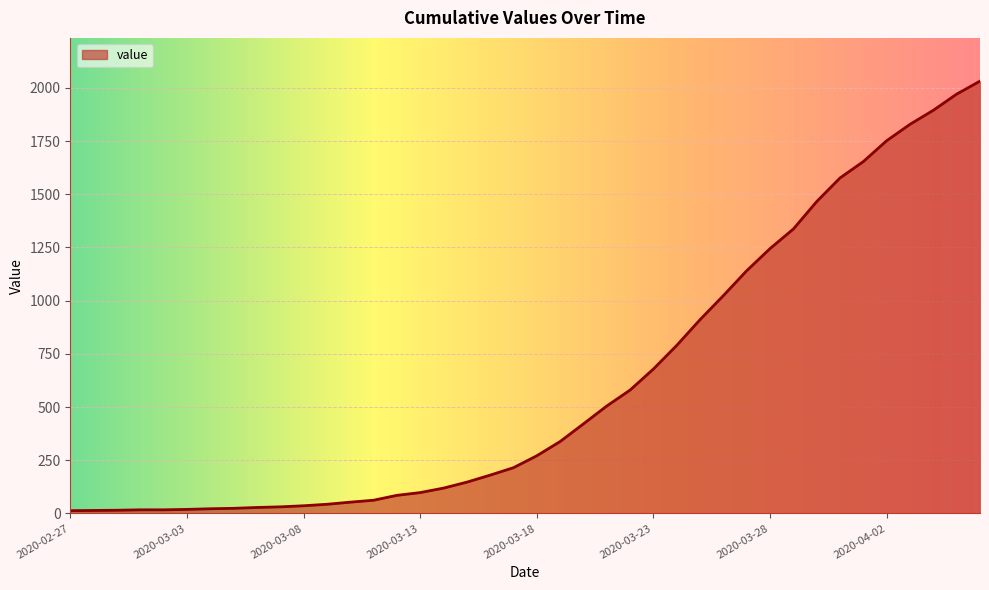

How many lines are shown in the chart?

1